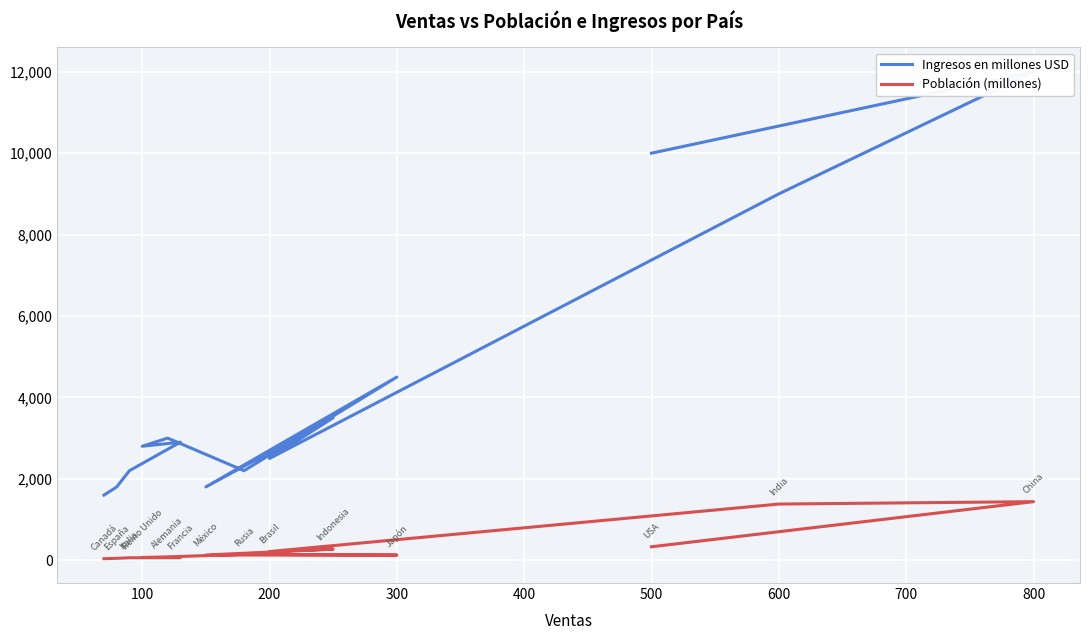

Which series changed the most between 400 and 800?

Ingresos en millones USD